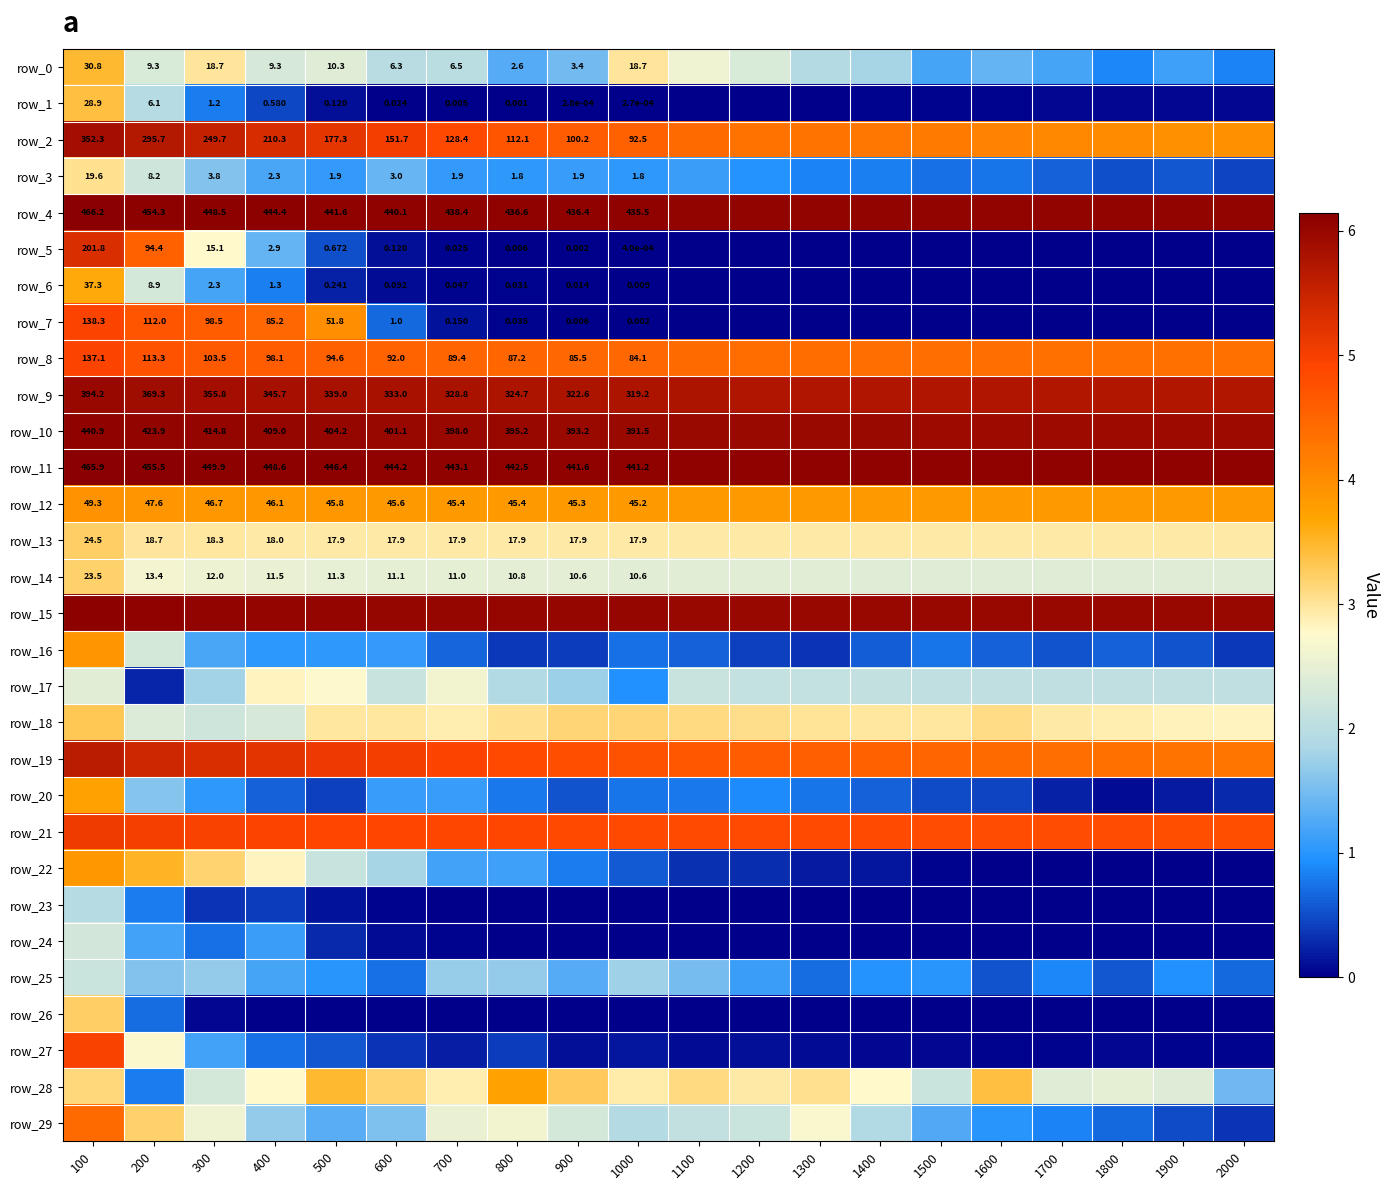

Rank the categories by row_29 value from lowest to highest.

2000, 1900, 1800, 1700, 1600, 1500, 500, 600, 400, 1400, 1000, 1100, 1200, 900, 700, 300, 800, 1300, 200, 100